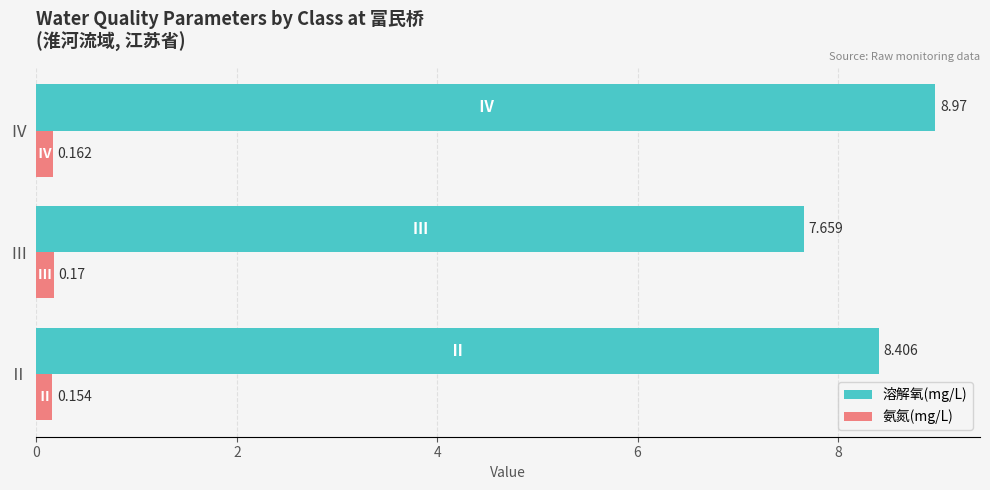

At which label is 氨氮(mg/L) closest to 0?

Ⅱ